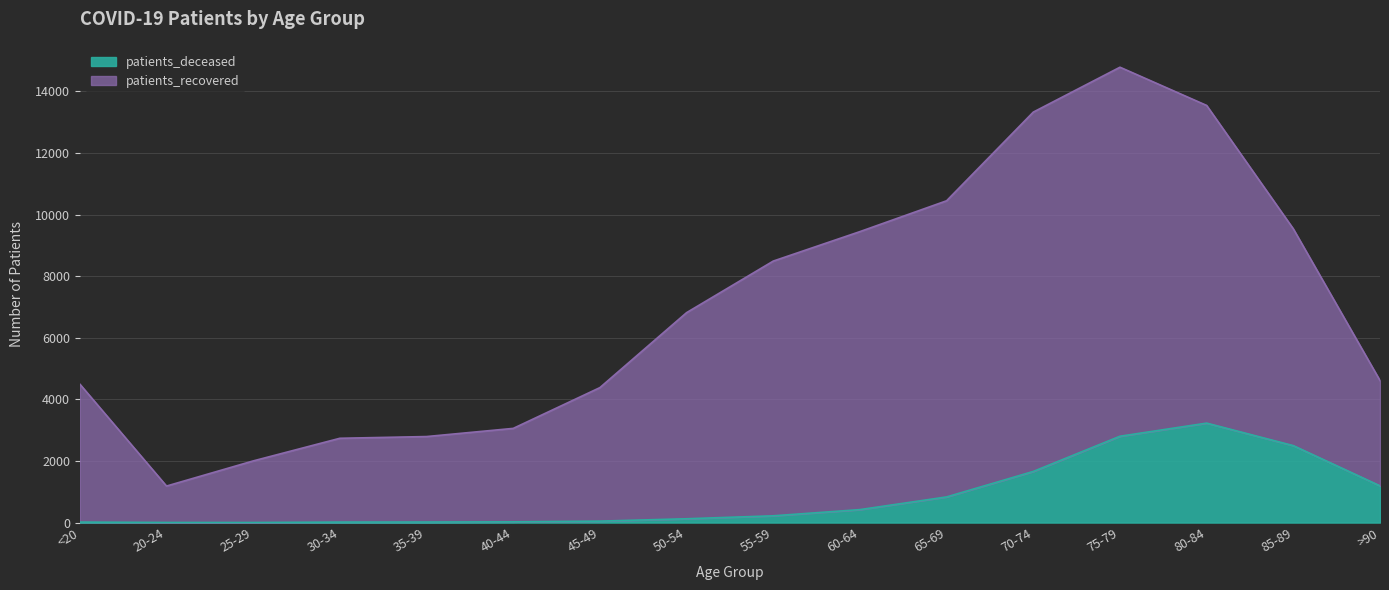

At which label does patients_deceased first exceed 220?

60-64